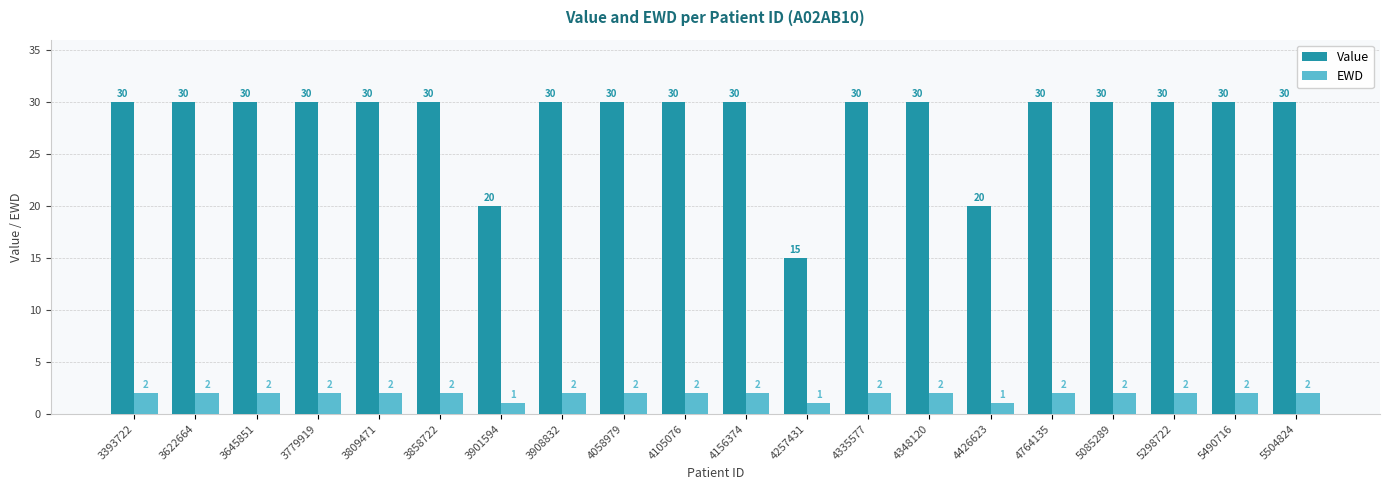

Which series has the largest range (max minus min)?

Value